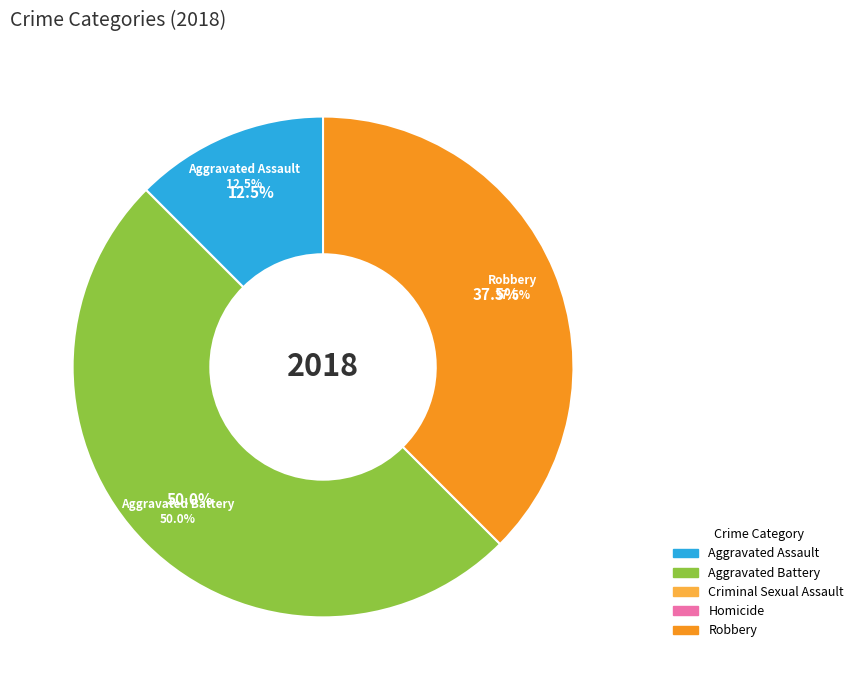

Rank the categories by value from highest to lowest.

Aggravated Battery, Robbery, Aggravated Assault, Criminal Sexual Assault, Homicide